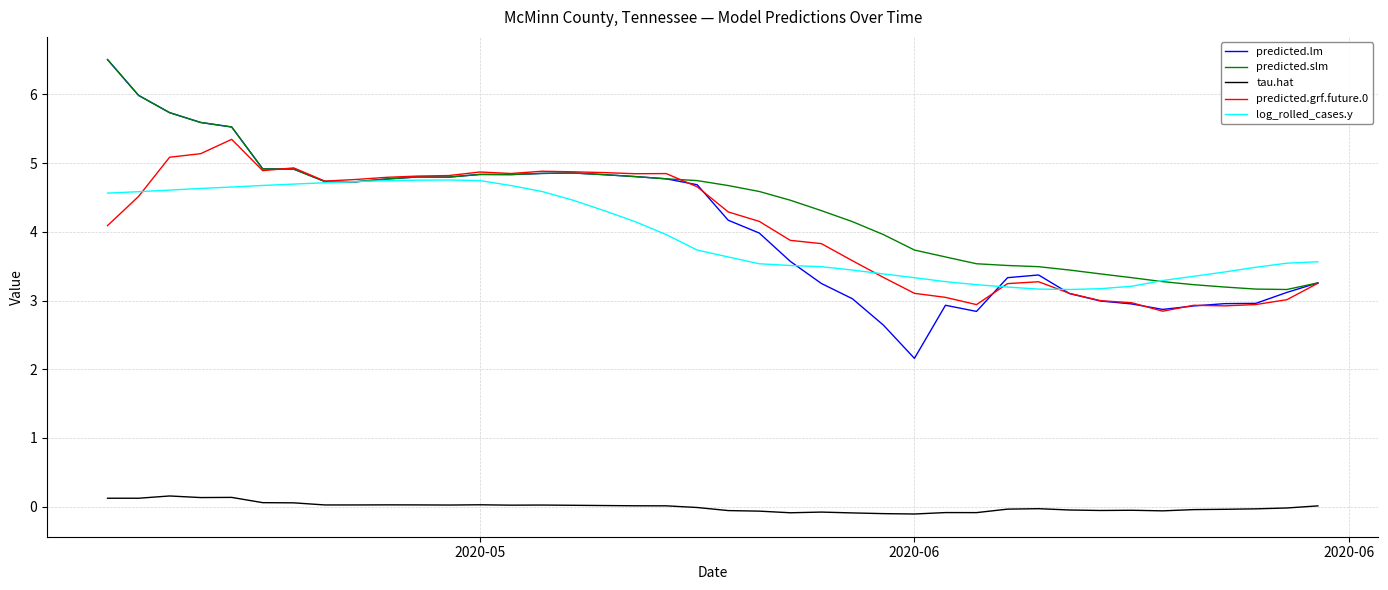

What is the maximum value shown in the chart?

6.5